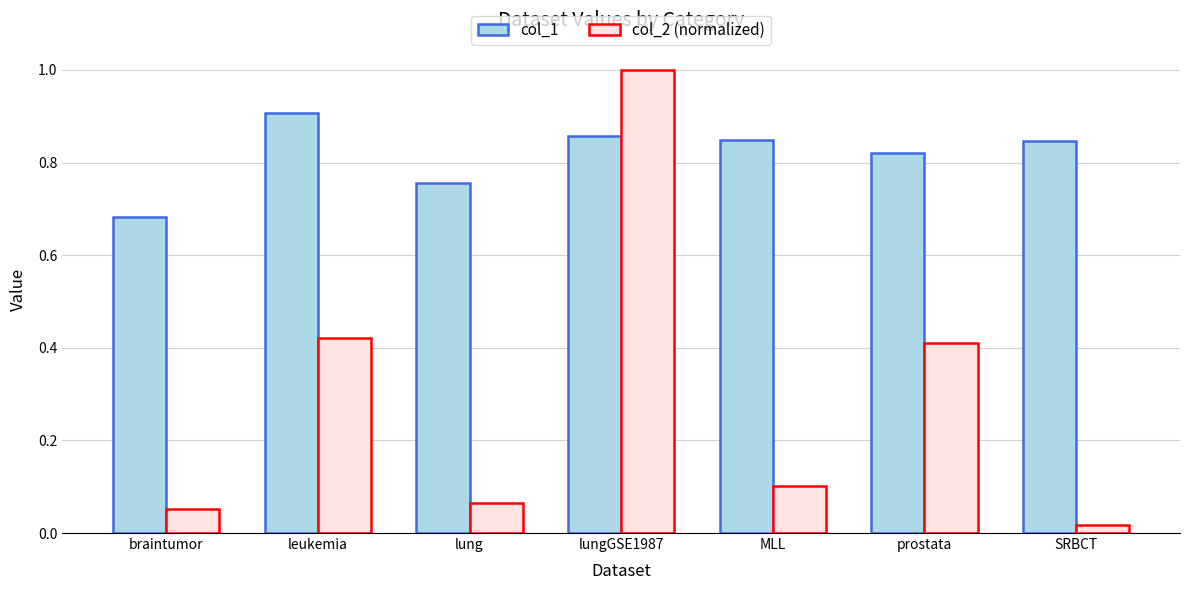

What is the sum of the col_1 values at lung and braintumor?

1.4